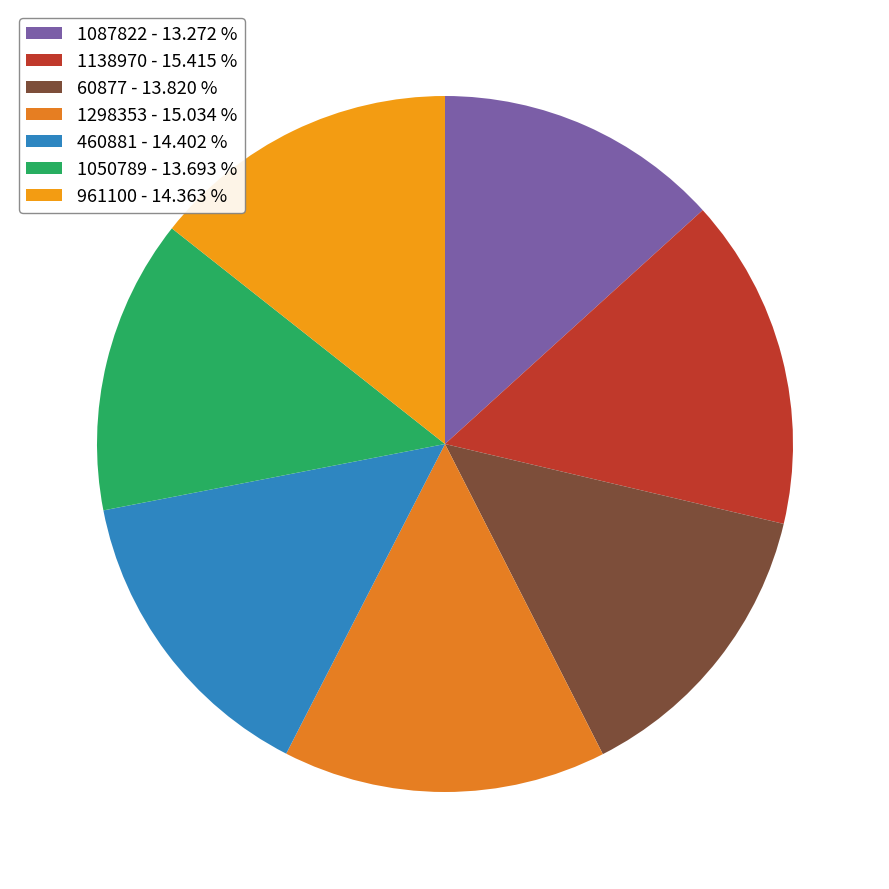

How many segments does this pie chart have?

7